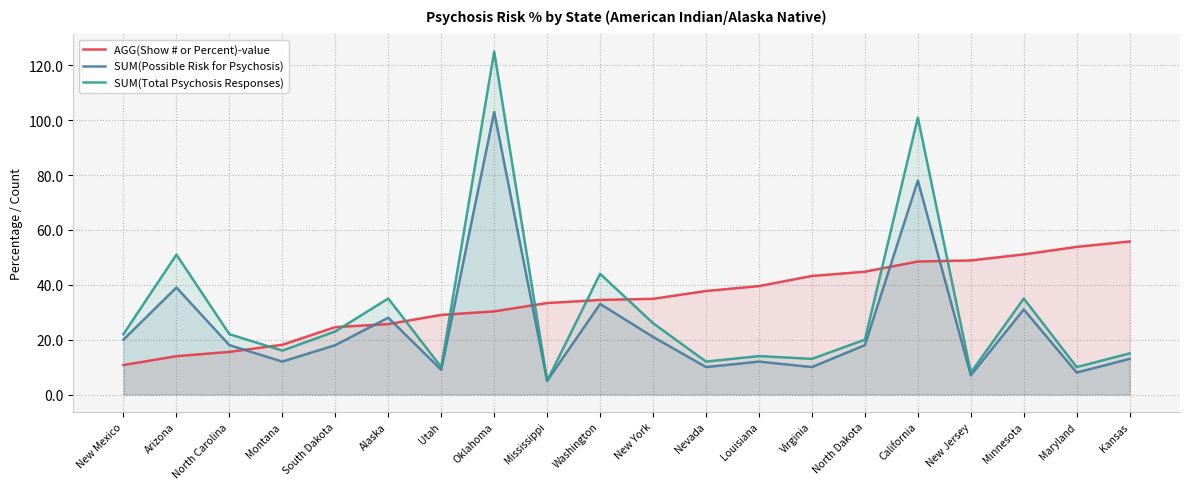

What is the difference between the maximum and minimum values in the SUM(Total Psychosis Responses) series?

120.0